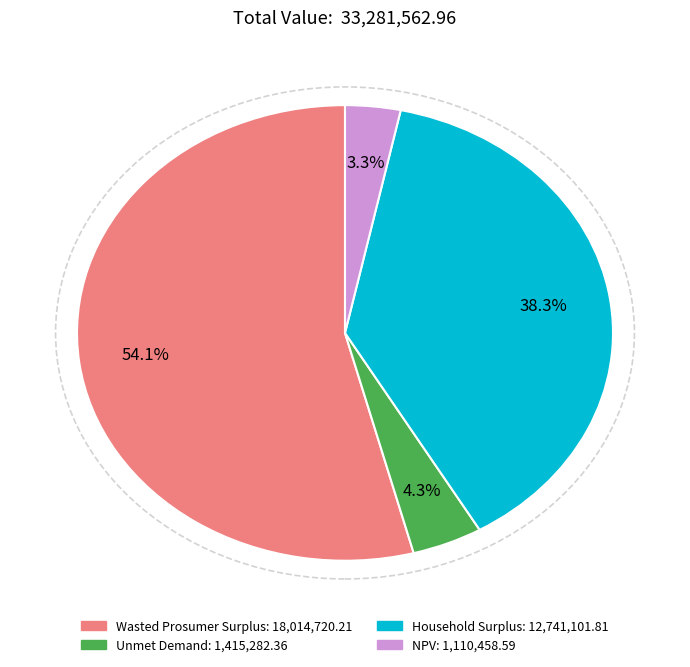

To the nearest percent, what portion does Household Surplus represent?

38%